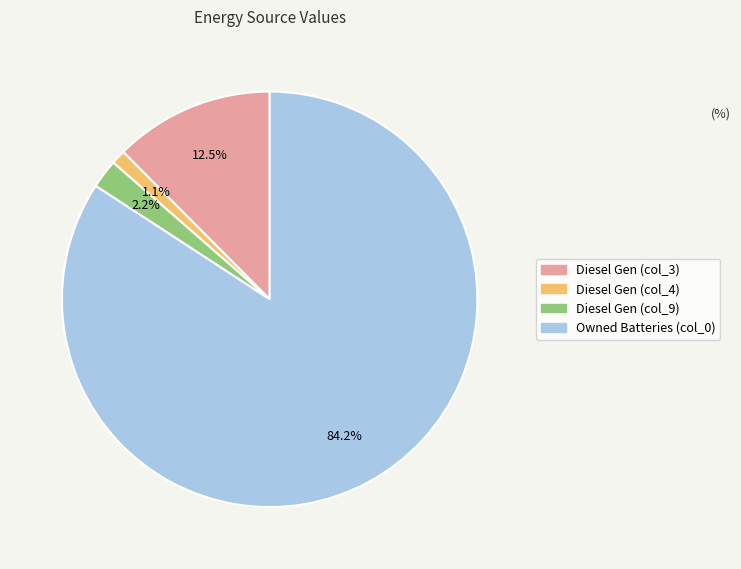

To the nearest percent, what is the difference between the largest and smallest slice percentages?

83%